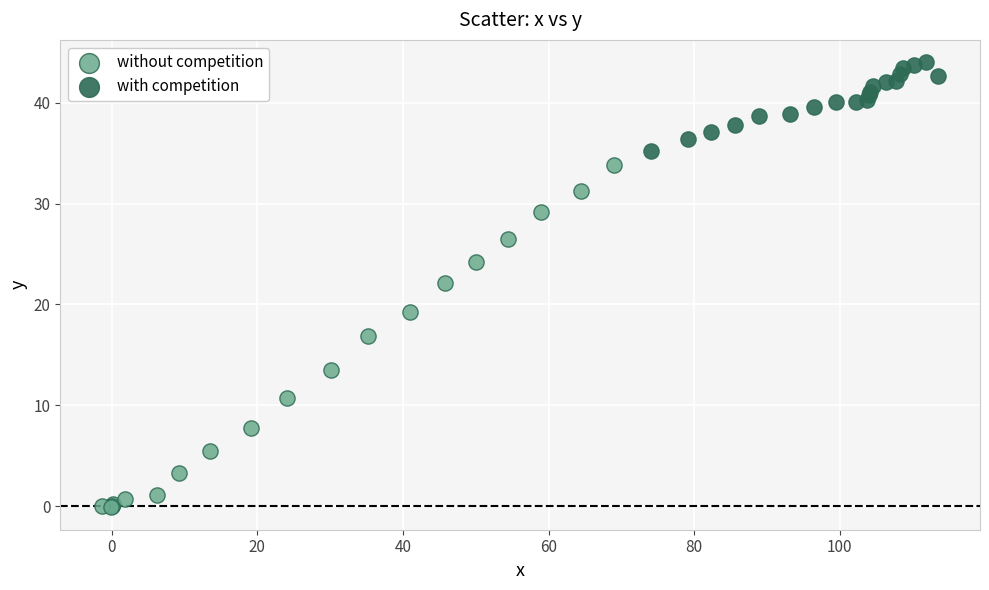

Which series reaches the minimum Y coordinate?

without competition